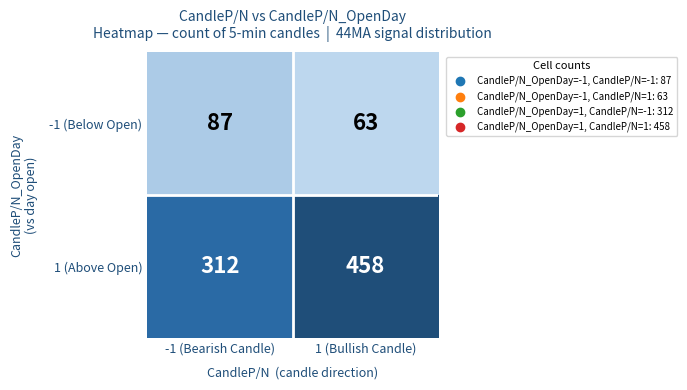

What is the approximate value of 1 (Above Open) at -1 (Bearish Candle), to the nearest 10?

310